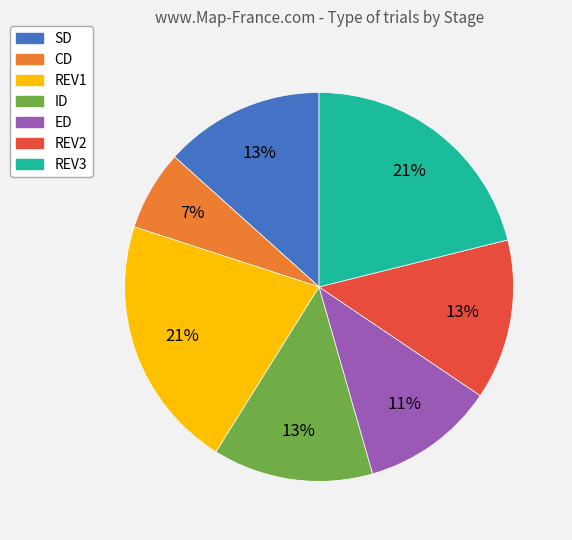

The REV1 slice represents 33% of the pie. True or false?

False